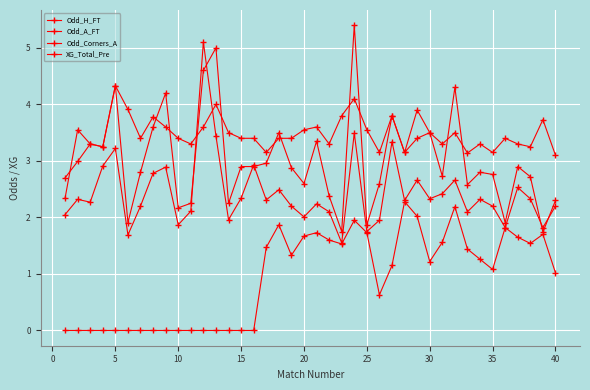

How many lines are shown in the chart?

4